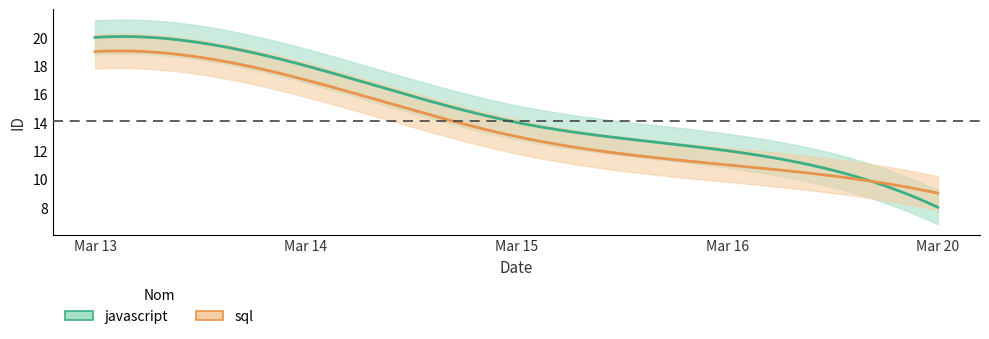

Which category has the highest value in the javascript series?

2024-03-13